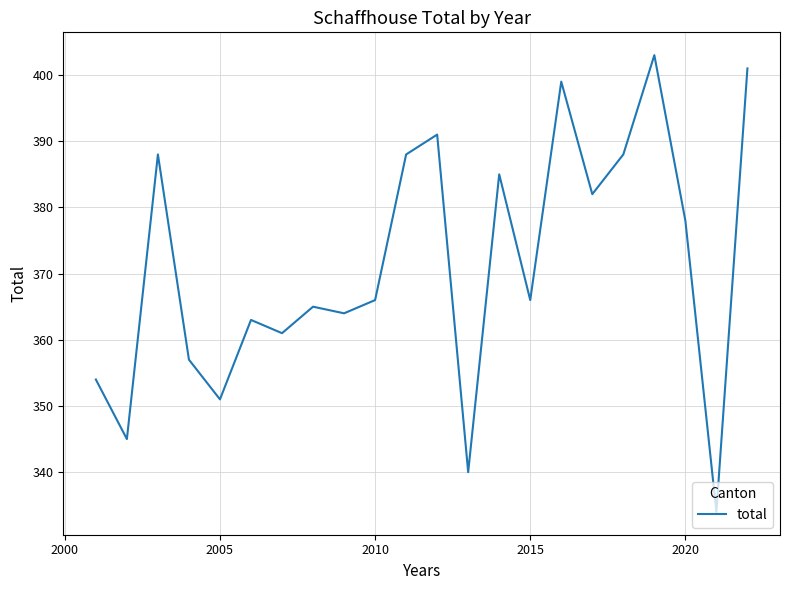

What is the difference between the second highest and second lowest values?

61